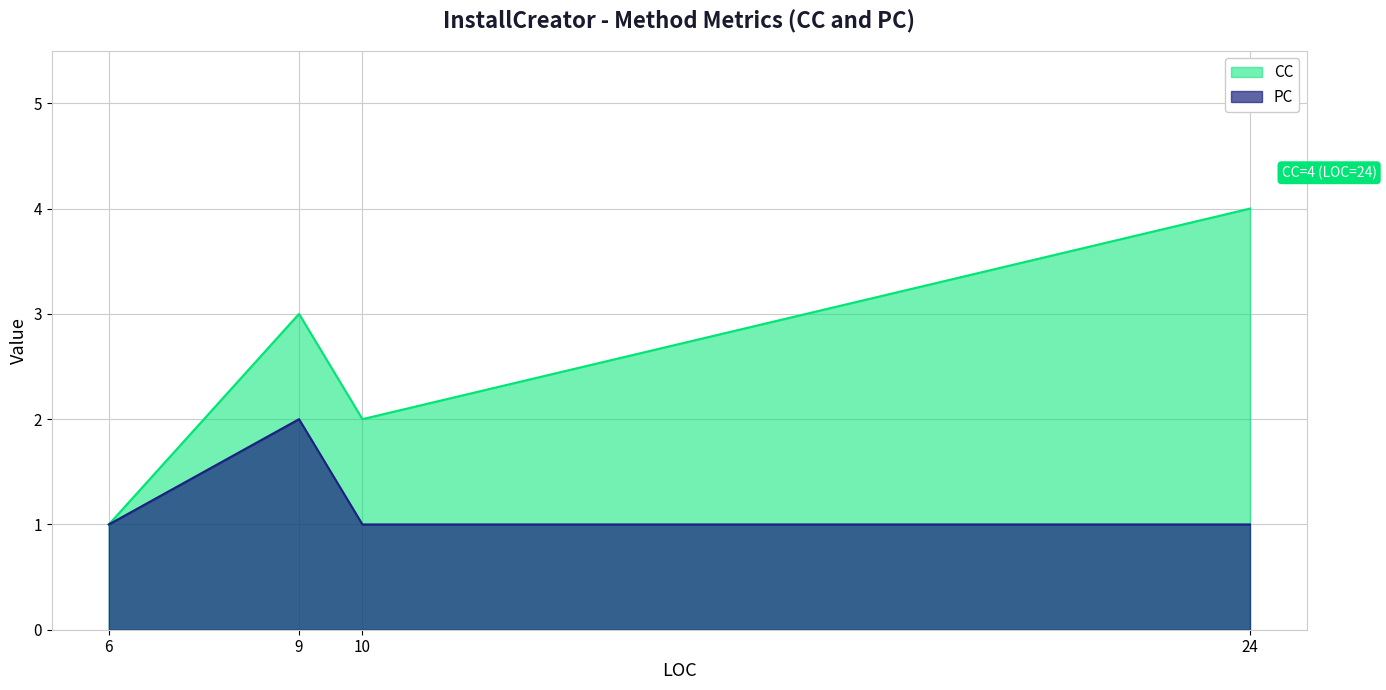

Rank the series at 9 from highest to lowest value.

CC, PC